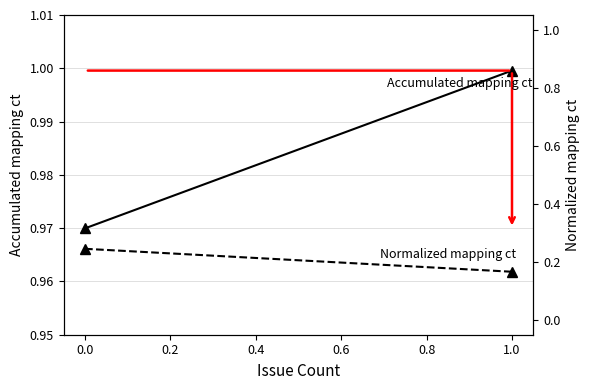

Which series has the largest range (max minus min)?

Normalized mapping ct